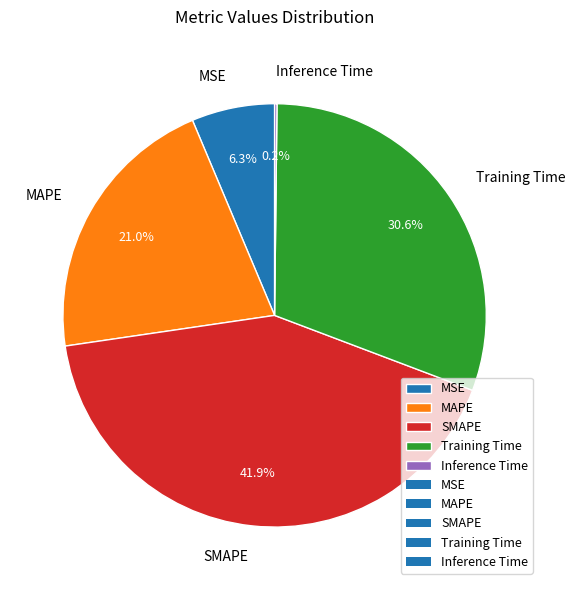

What is the largest slice in the pie chart?

SMAPE